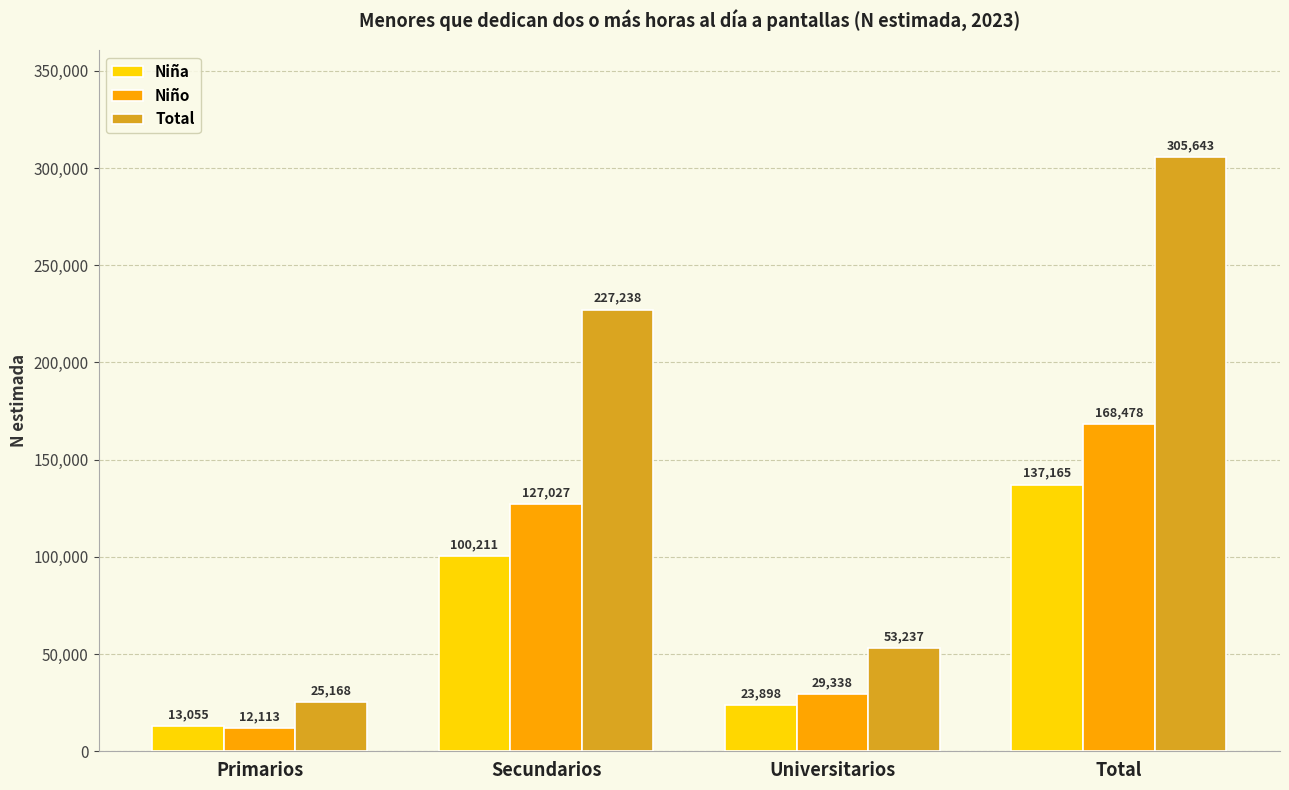

The Niño series shows 49375 at Total. True or false?

False